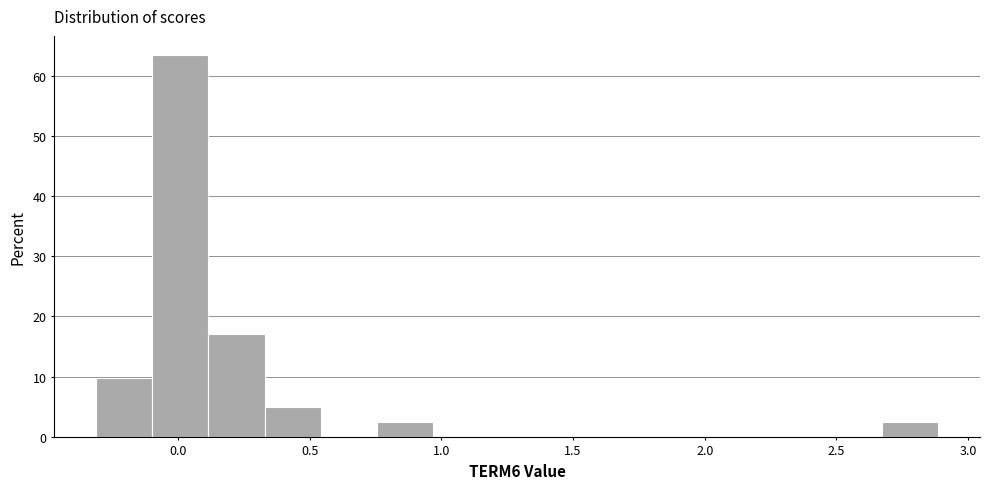

What is the height of the bar covering -0.10 to 0.10 on the x-axis? Neither the bar edges nor the heights are printed on the chart, so give them approximately, as read against the axes.

63